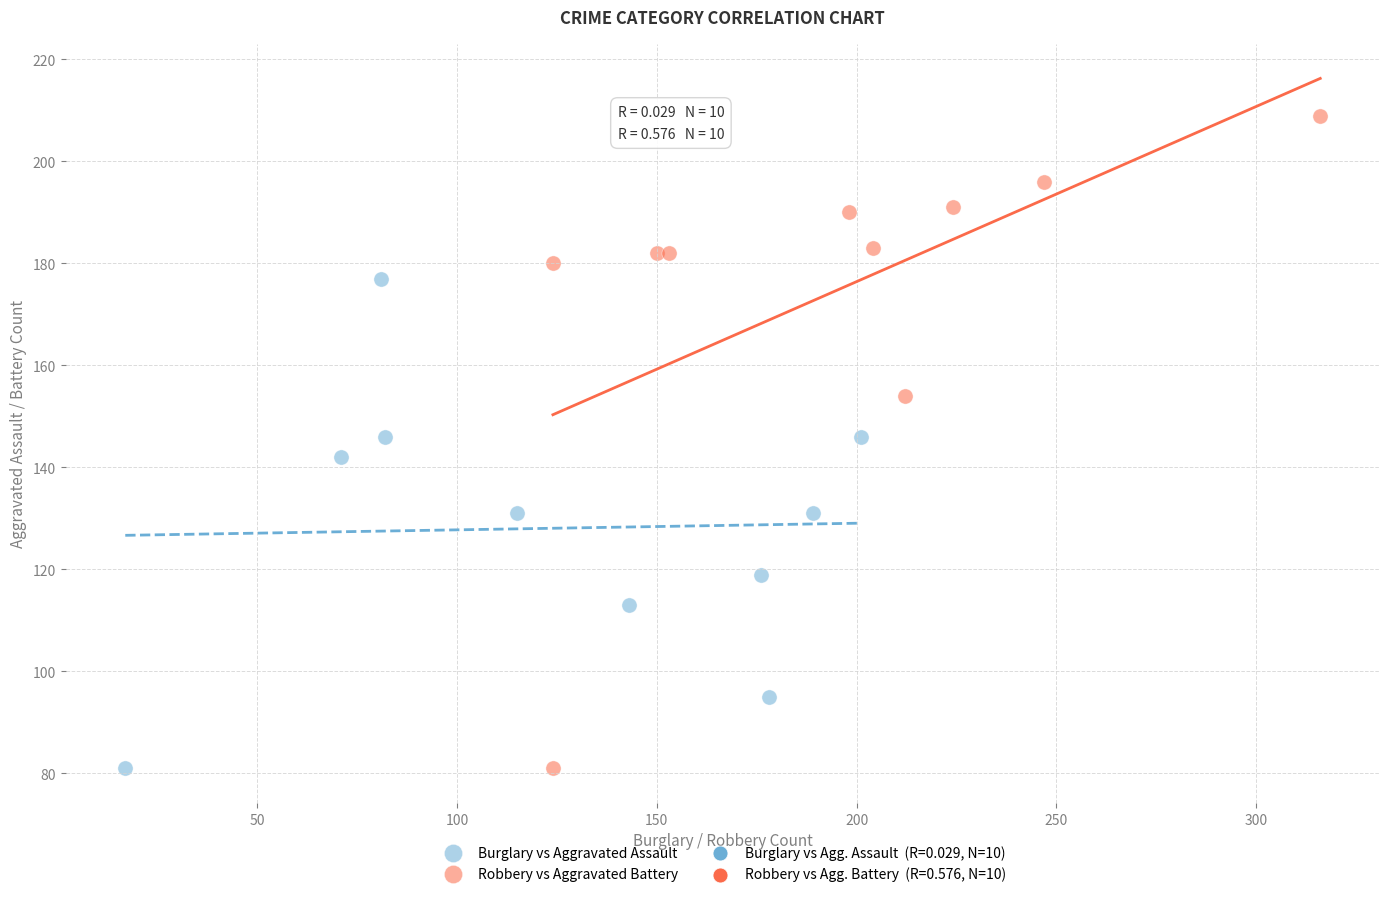

Which series reaches the maximum Y coordinate?

Robbery vs Aggravated Battery